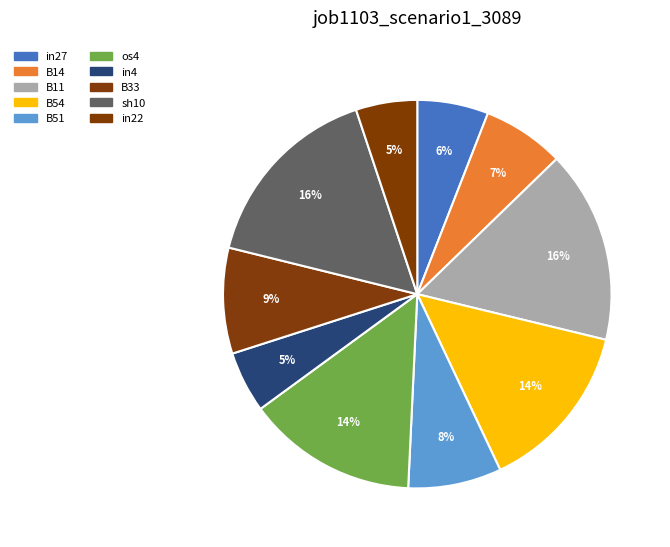

Is it true that in27 is 6% of the pie?

True